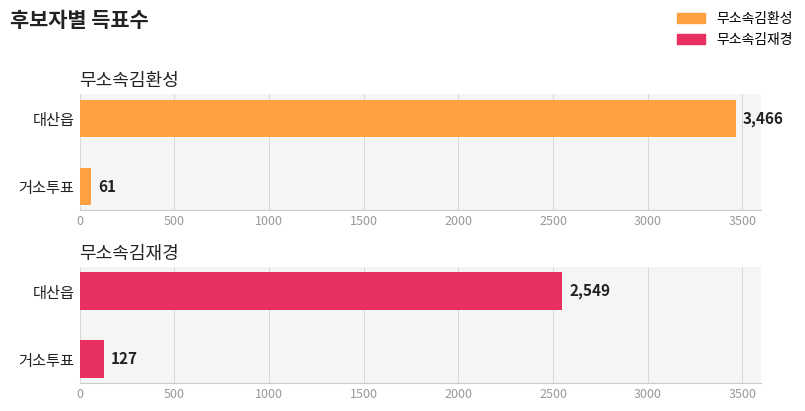

At how many categories does at least one series exceed 1515?

1